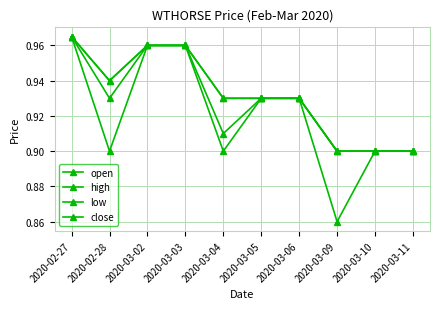

Which category has the lowest value in the low series?

2020-03-09